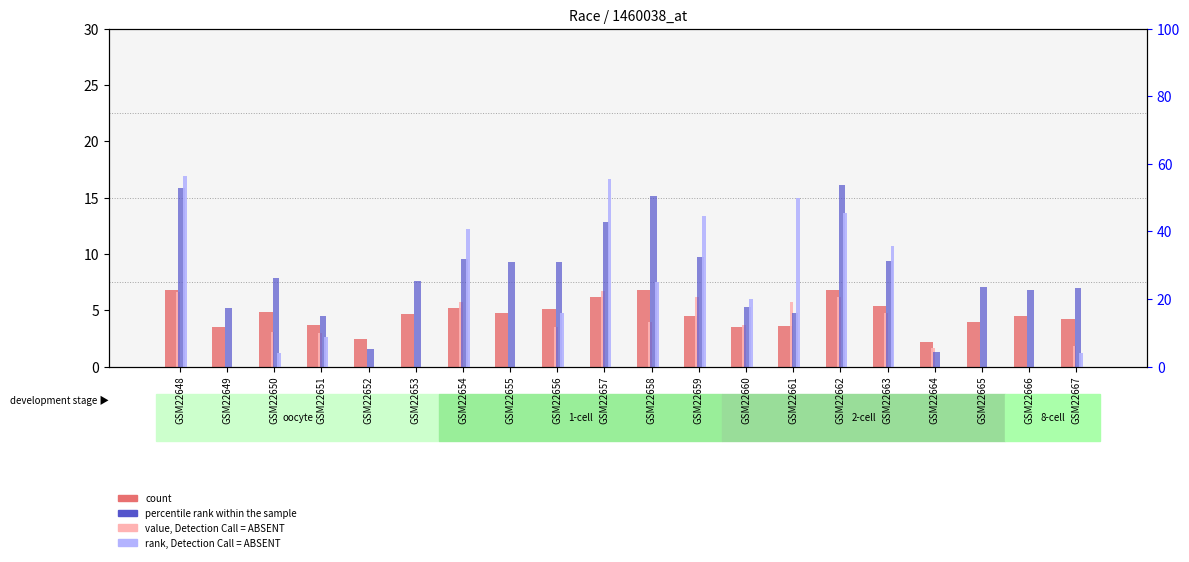

Reading left to right, what are all the values shown in this chart?

count: 6.8	3.5	4.9	3.7	2.5	4.7	5.2	4.8	5.1	6.2	6.8	4.5	3.5	3.6	6.8	5.4	2.1	4.0	4.5	4.2
value, Detection Call = ABSENT: 6.6	0.0	3.1	3.0	0.0	0.0	5.8	0.0	3.5	6.7	3.9	6.2	3.7	5.8	6.2	4.8	1.7	0.0	0.0	1.8
percentile rank within the sample: 52.9	17.2	26.2	15.1	5.2	25.3	31.8	30.9	30.8	42.9	50.5	32.6	17.5	15.8	53.7	31.4	4.3	23.5	22.6	23.3
rank, Detection Call = ABSENT: 56.5	0.0	4.1	8.6	0.0	0.0	40.6	0.0	15.9	55.6	25.0	44.4	20.0	50.0	45.5	35.7	0.0	0.0	0.0	4.0